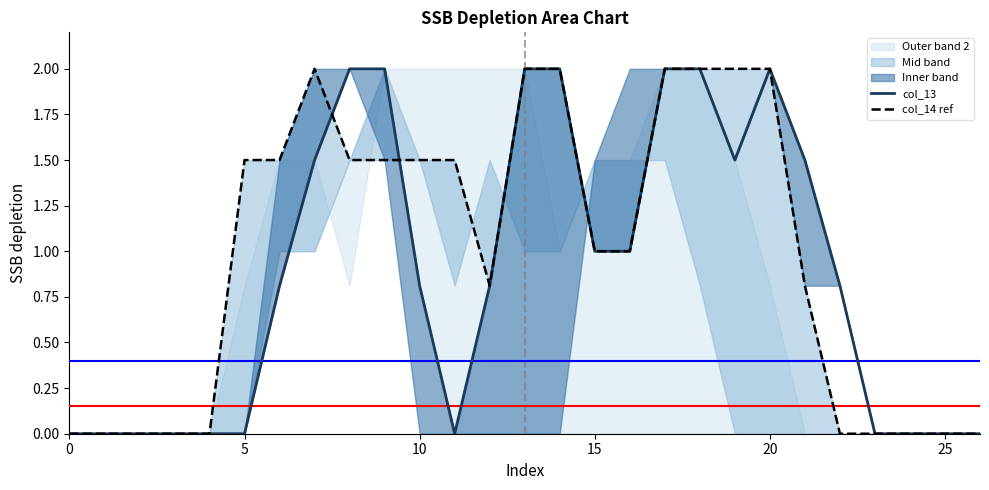

How many lines are shown in the chart?

2